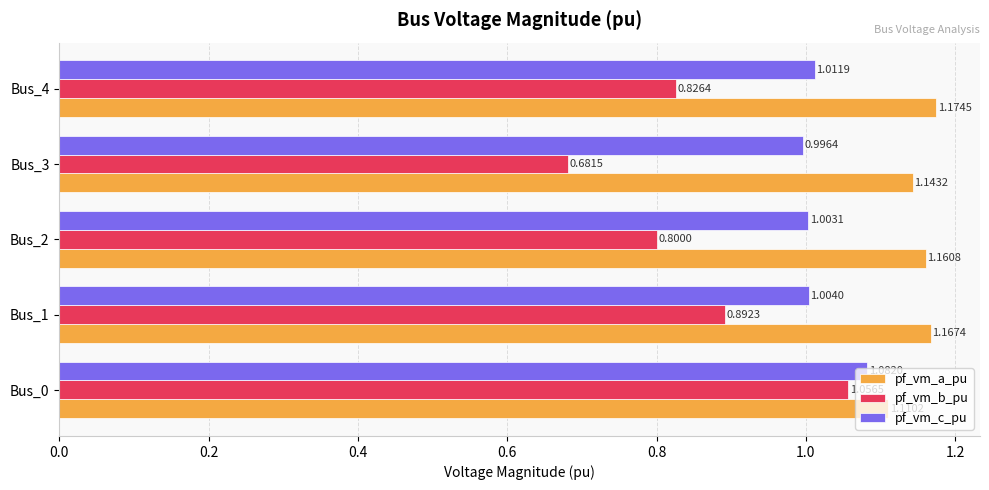

Which series has the widest spread of values?

pf_vm_b_pu